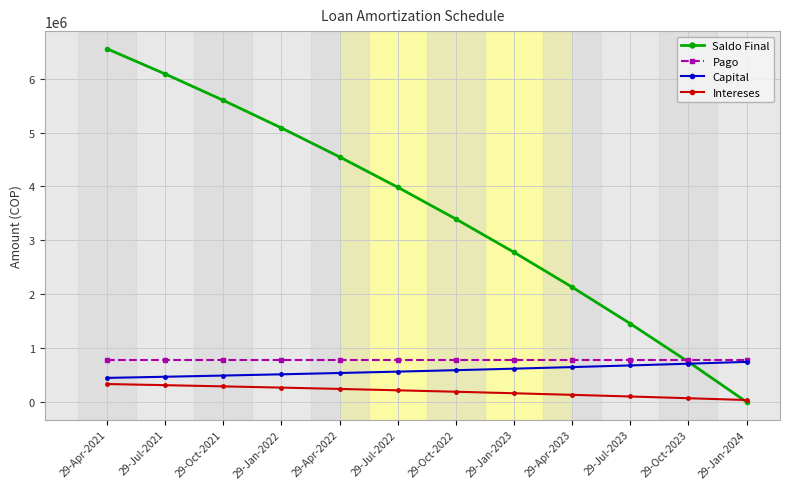

The Intereses series shows 131920.7 at 29-Apr-2023. True or false?

True